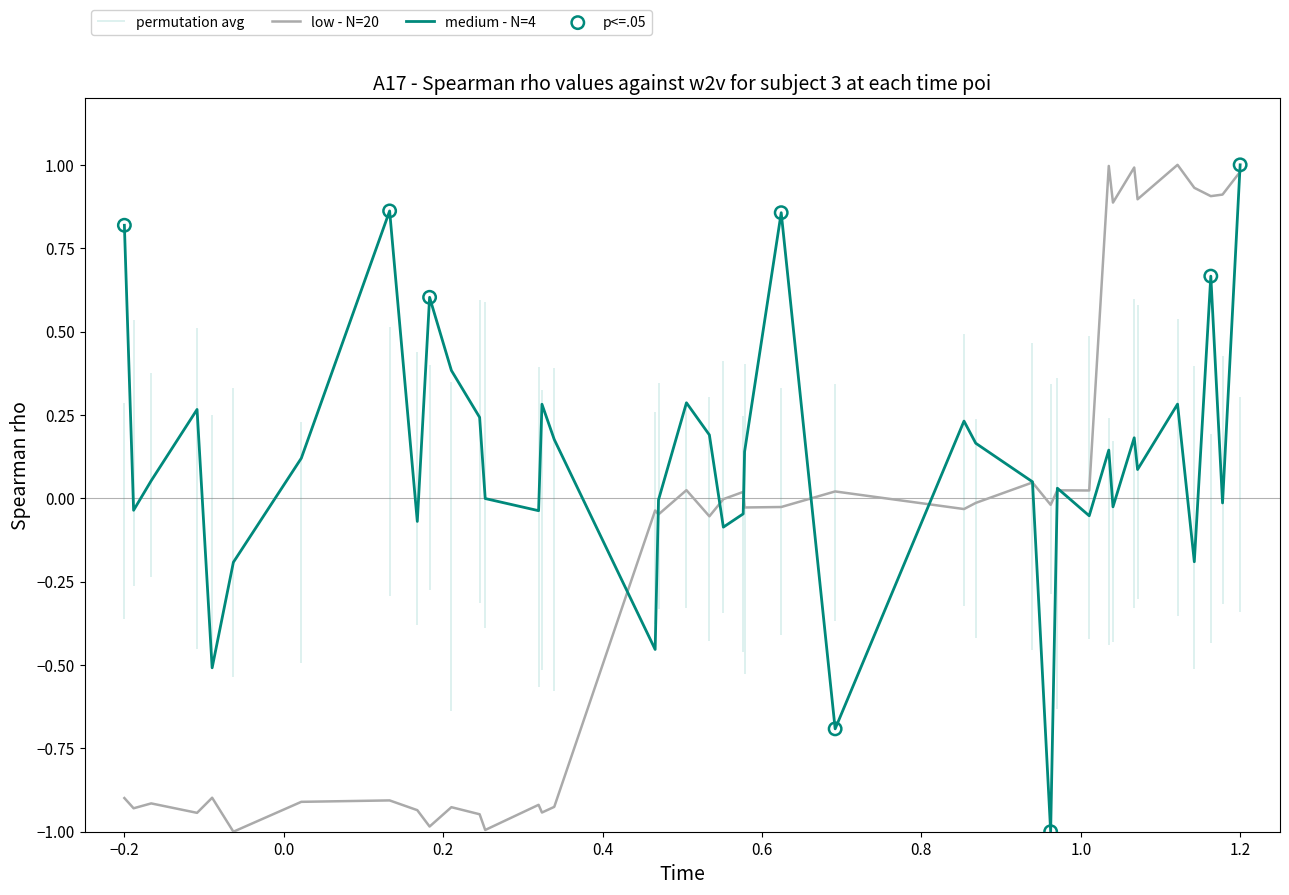

What is the maximum value for medium - N=4?

1.0